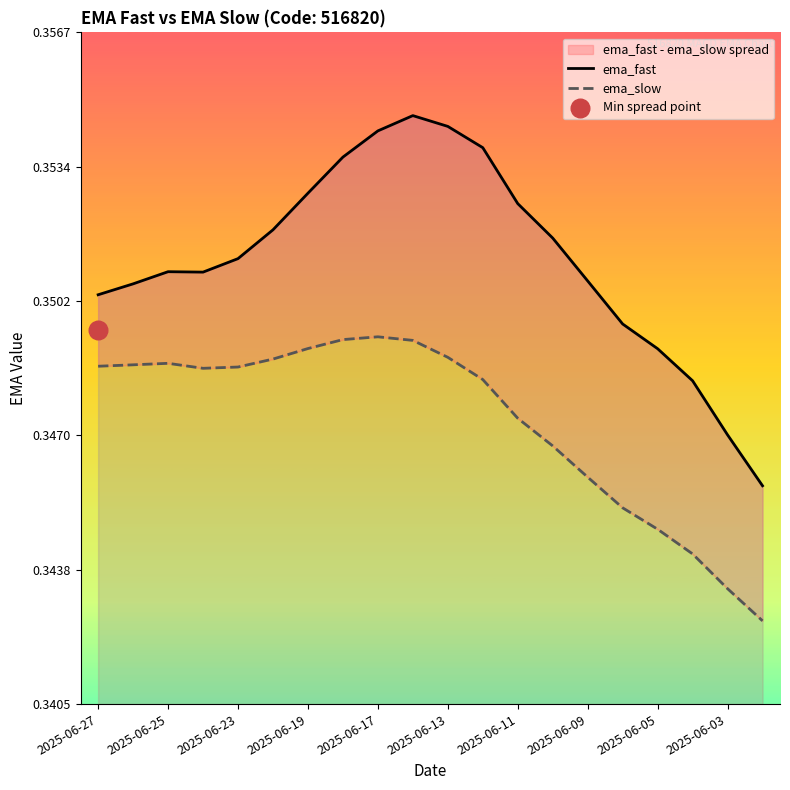

What are all the series names shown in the legend?

ema_fast, ema_slow